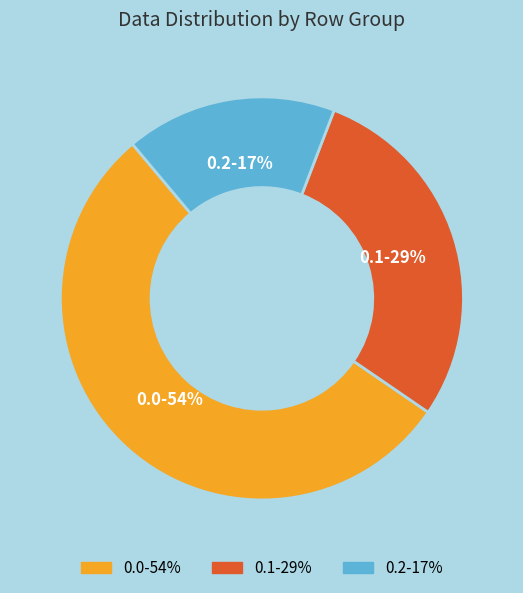

Does any single category account for the majority?

Yes